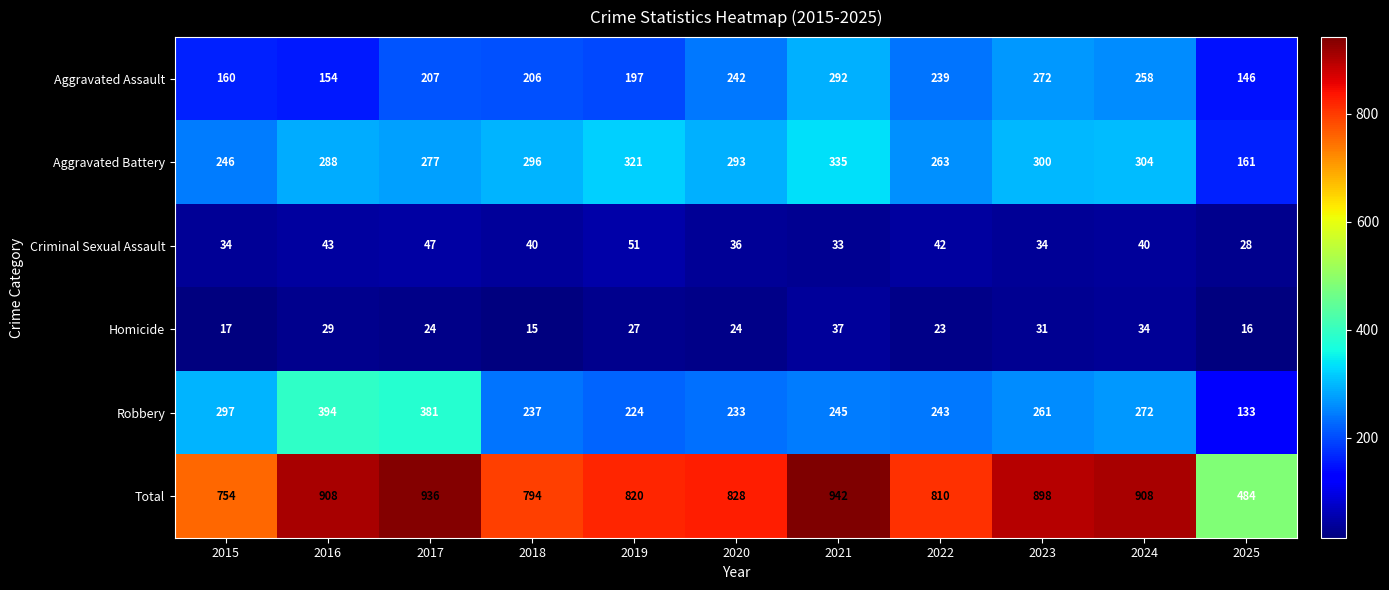

Which category has the lowest value across all series?

2018